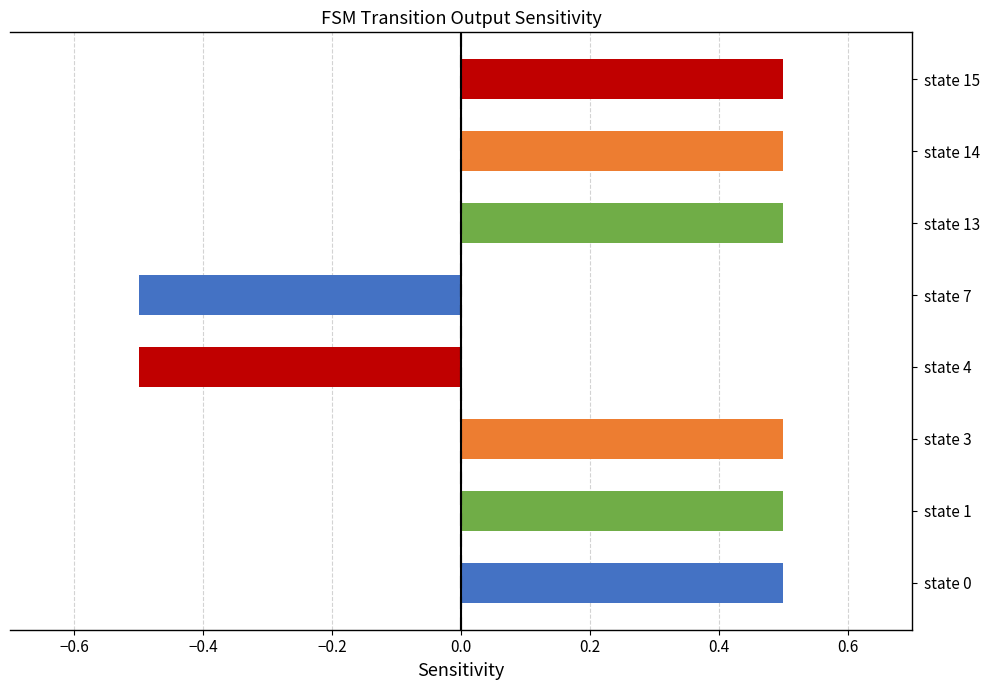

The chart shows a value of 0.7 at state 3. True or false?

False